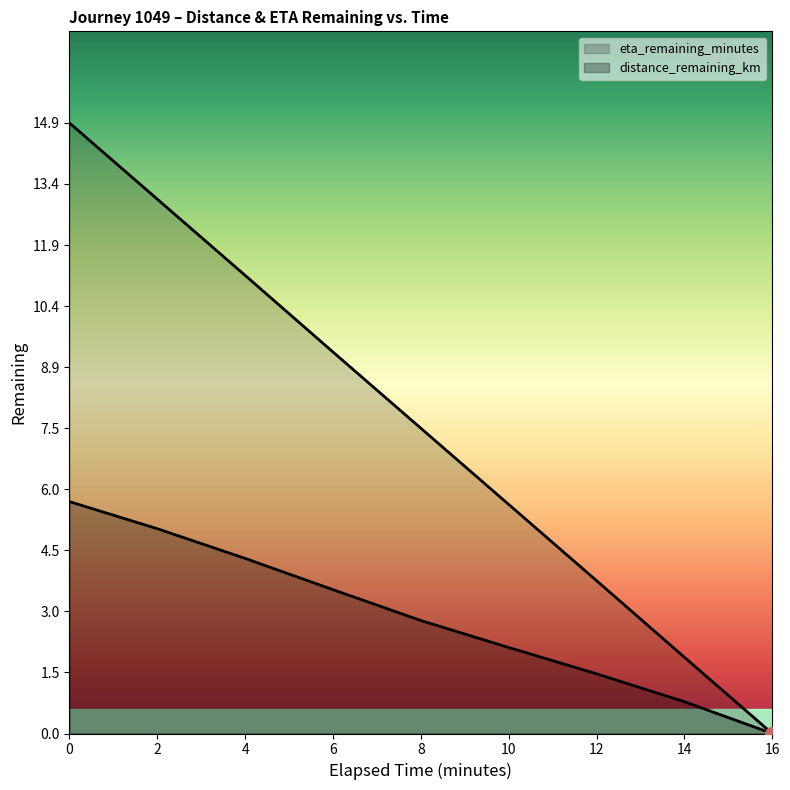

Which category has the lowest value across all series?

16.0